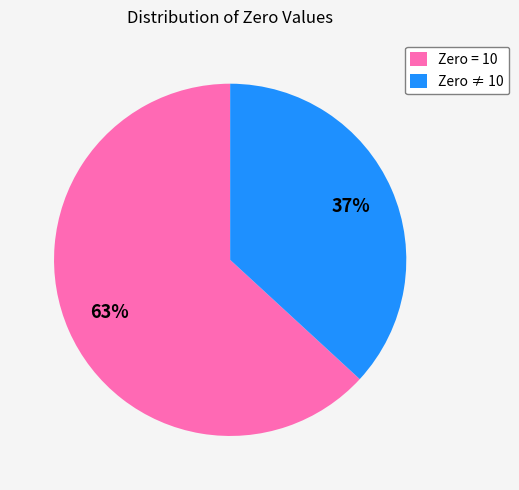

Approximately how many times larger is the value at Zero = 10 compared to Zero ≠ 10?

1.7